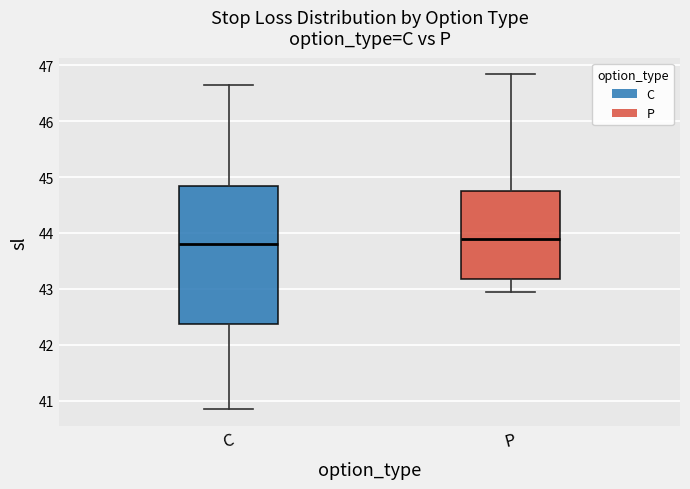

Which box is the tallest, from its lower edge to its upper edge?

C